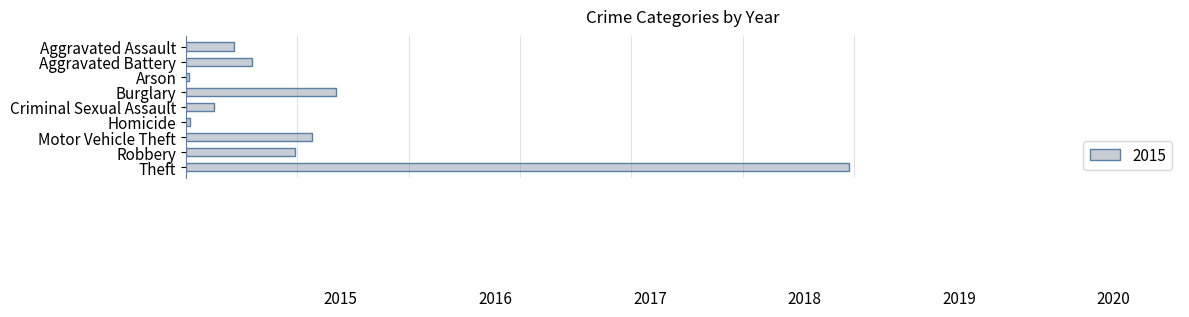

Are the bars horizontal?

Yes